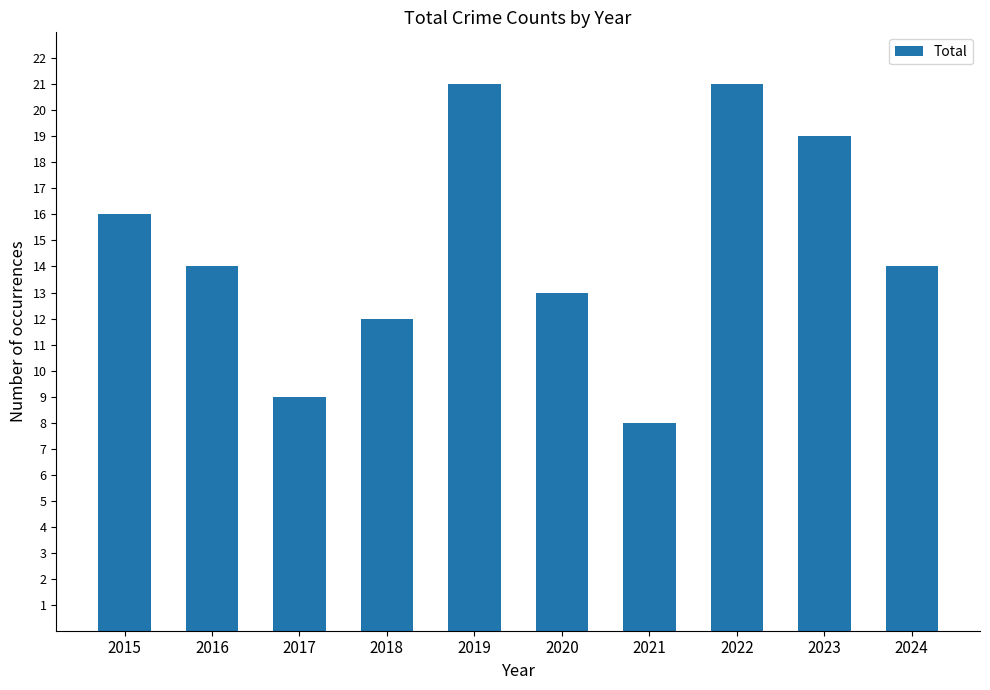

What is the difference between the maximum and second lowest values?

12